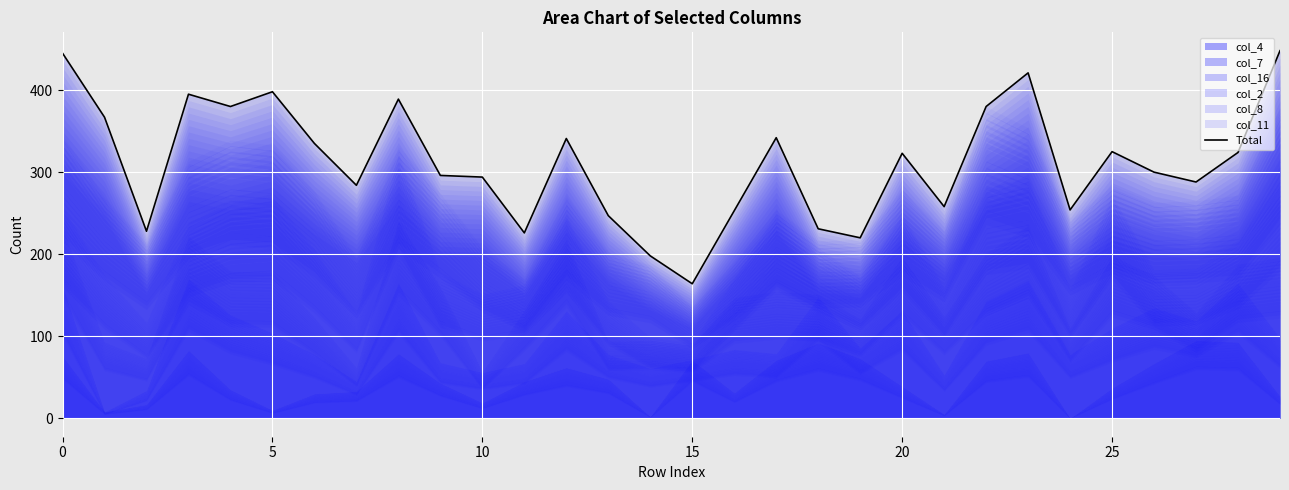

True or false: the data has more than 2 interior local peaks.

True